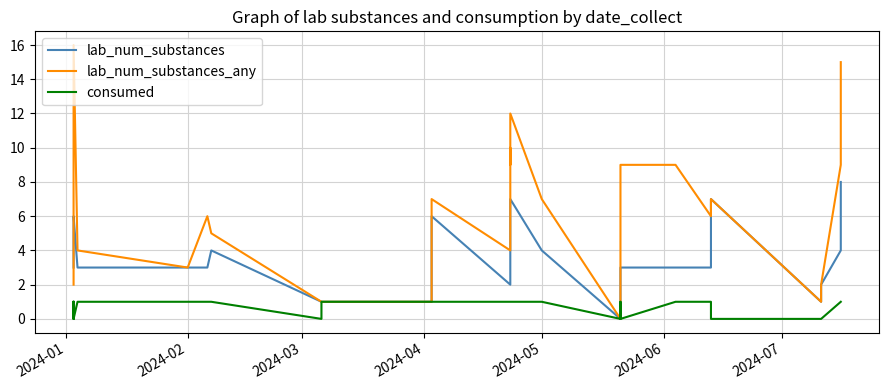

Is the value of consumed at 19 greater than the value of lab_num_substances_any at 10?

No